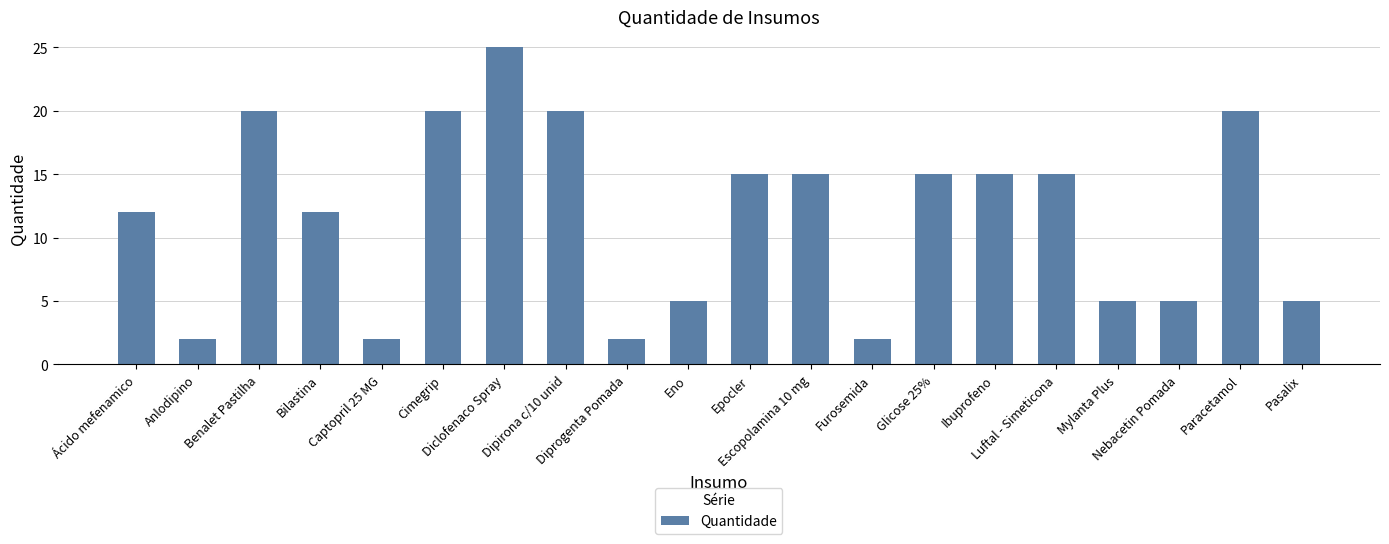

Is it true that the value at Luftal - Simeticona is 15?

True